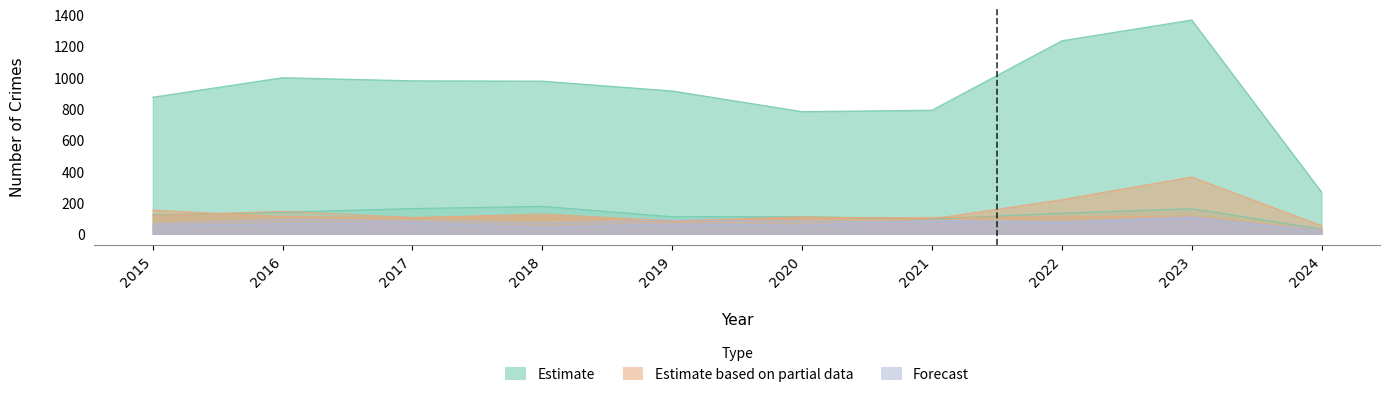

Which label corresponds to the smallest value in the chart?

2024